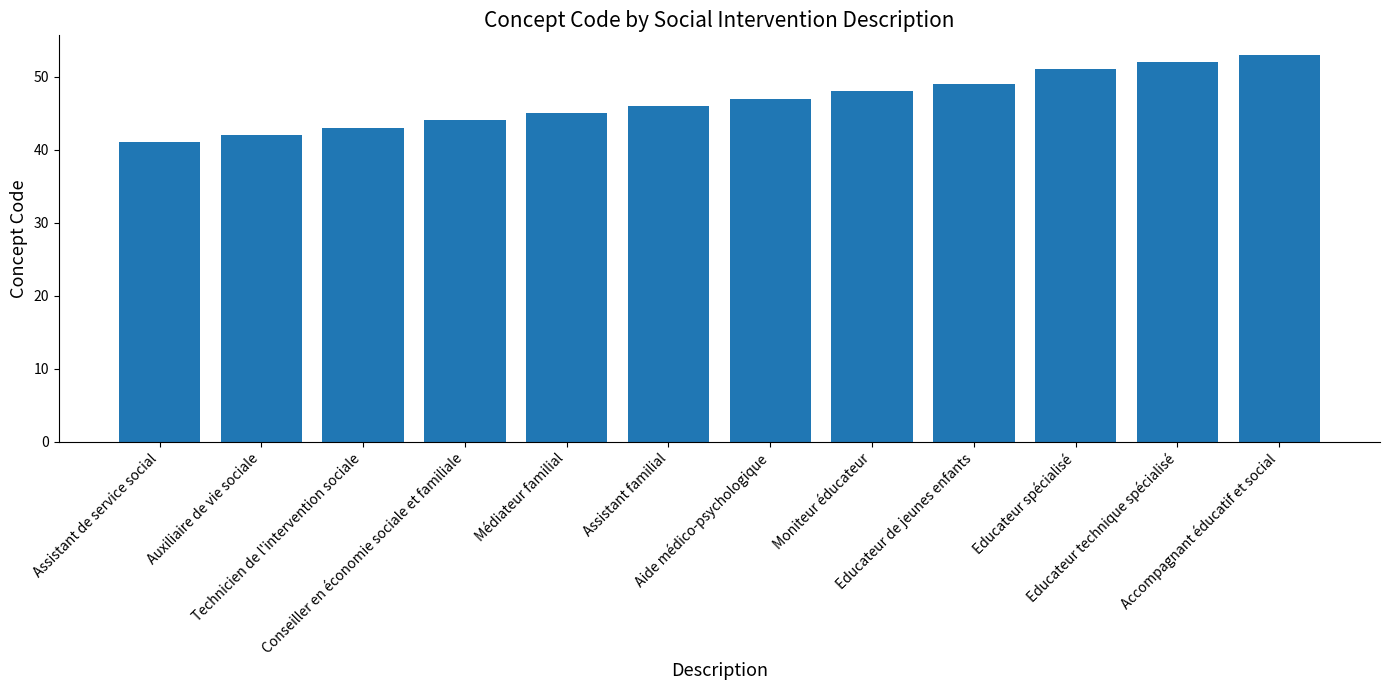

Reading left to right, extract all data points from this chart.

41	42	43	44	45	46	47	48	49	51	52	53